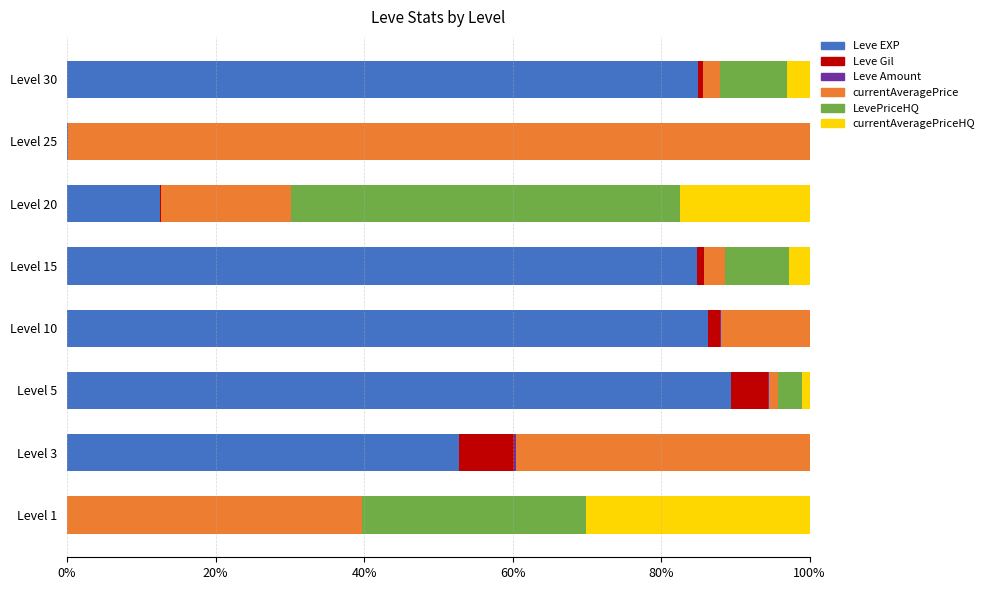

At which label does Leve EXP reach its peak?

Level 5